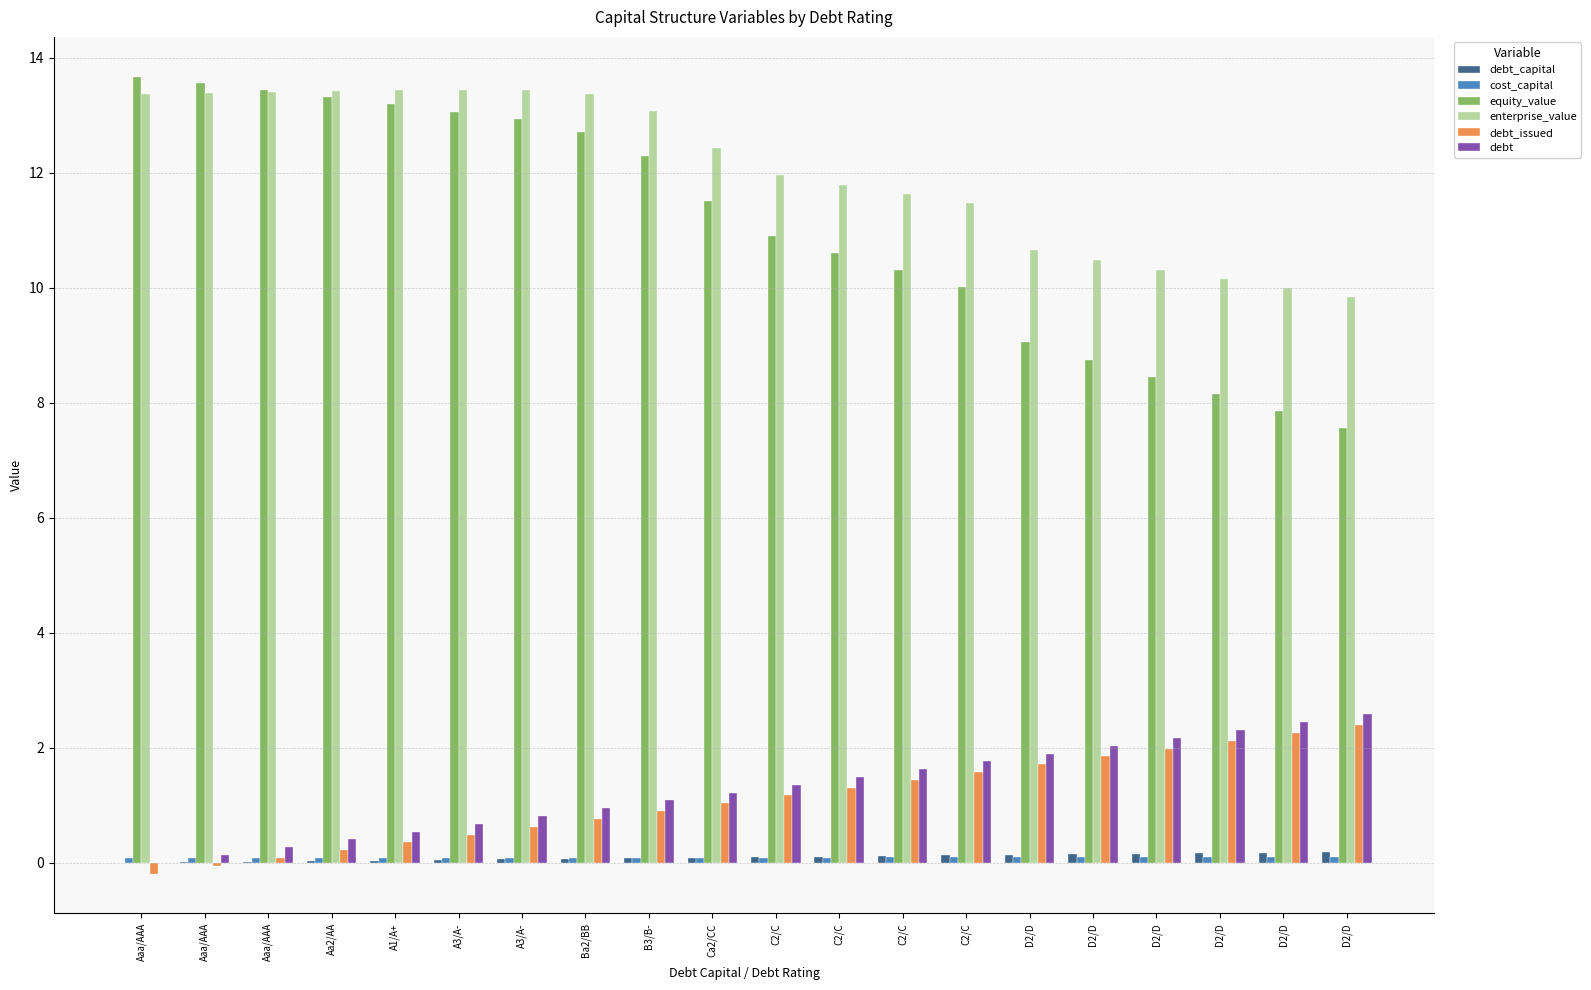

How many series are shown in this chart?

6